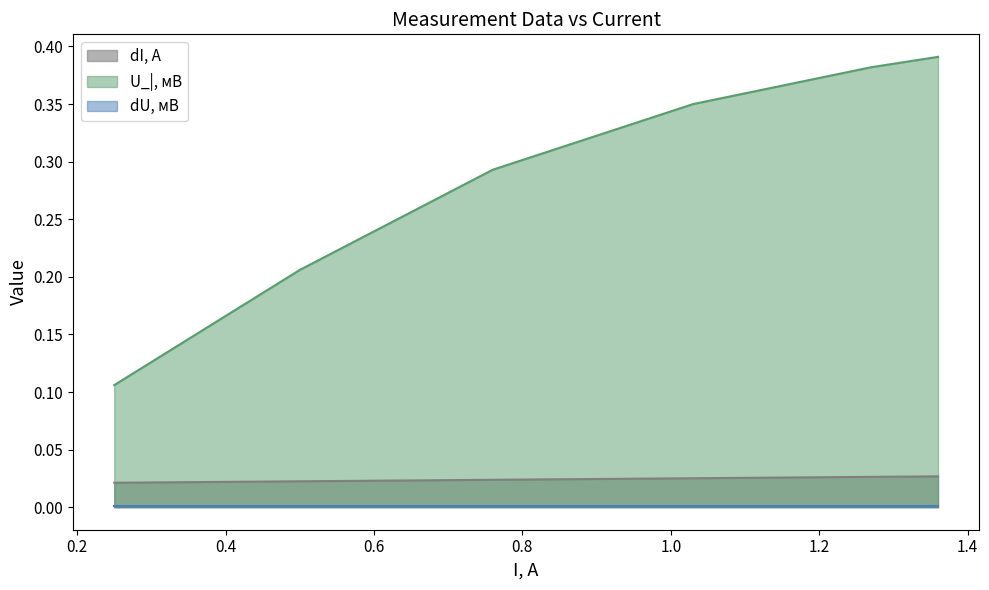

How many lines are shown in the chart?

3